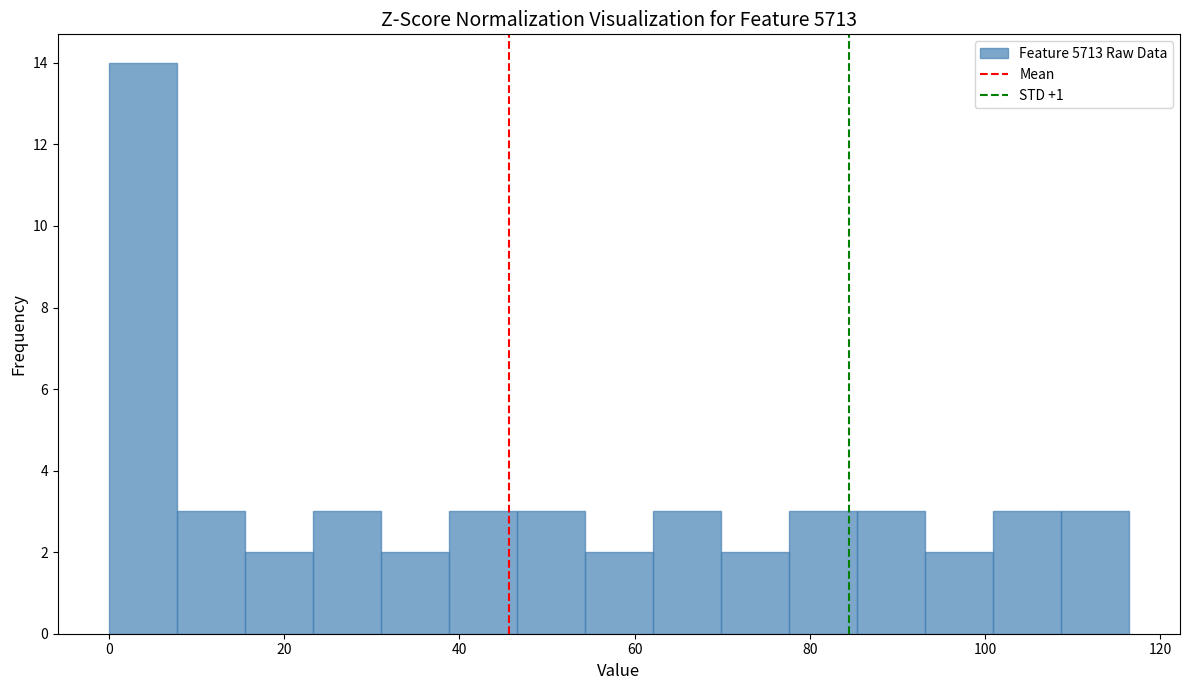

Read against the x-axis, roughly where is the centre of the tallest bar?

4